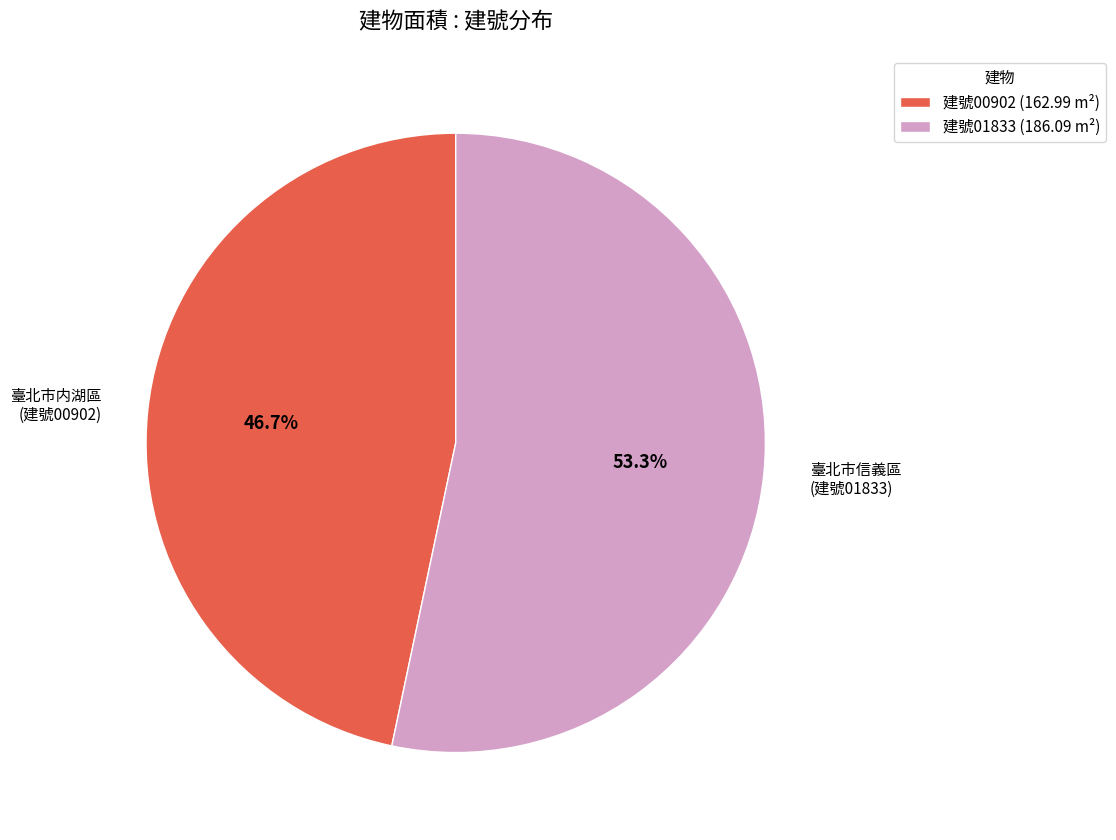

Which has a higher value, 臺北市信義區 (建號01833) or 臺北市内湖區 (建號00902)?

臺北市信義區 (建號01833)